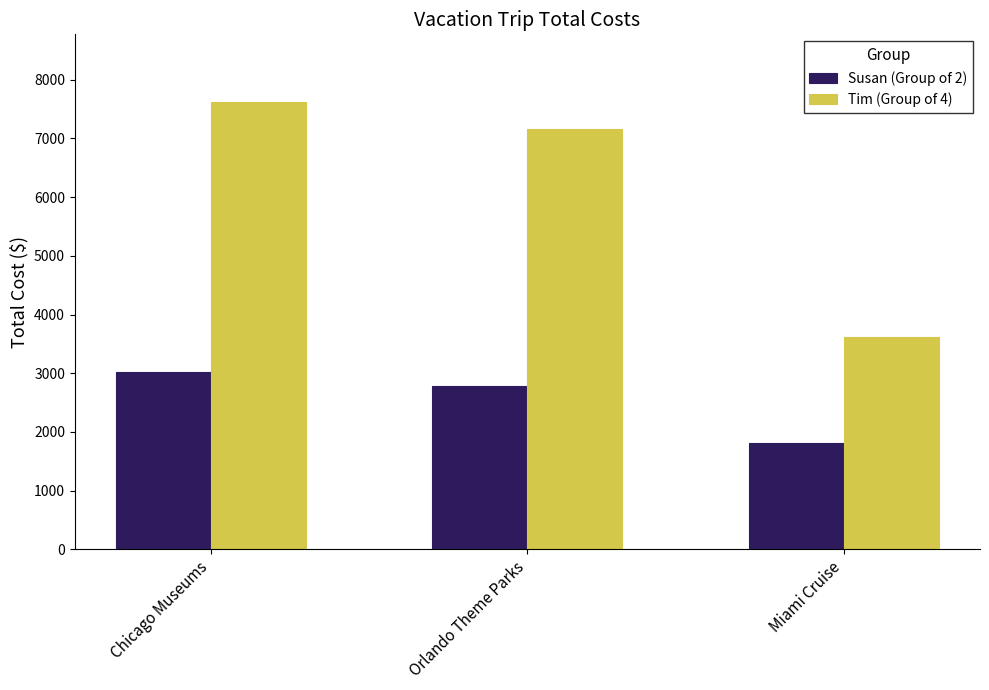

How many bars are there in each group?

2